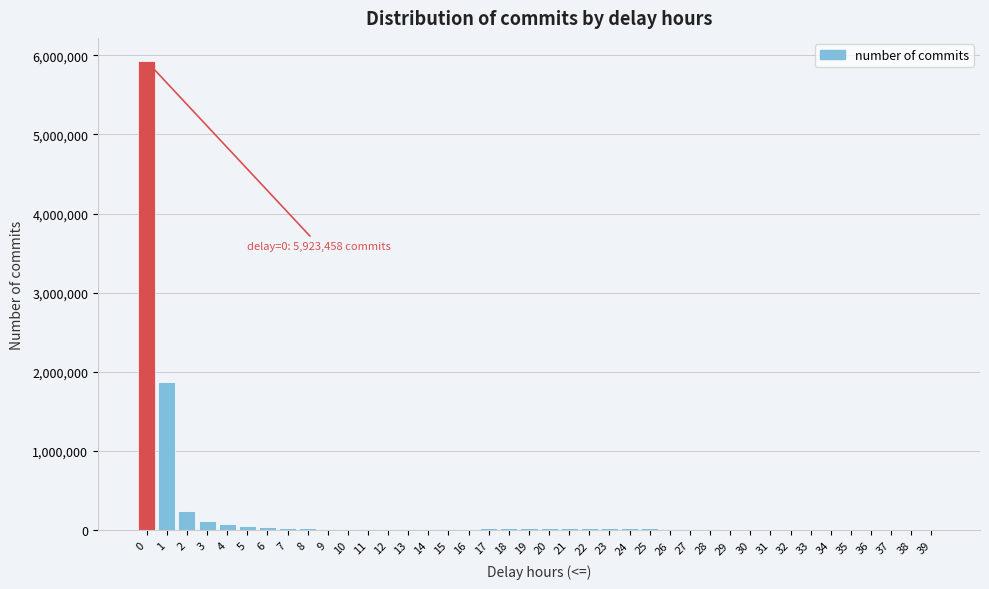

What is the maximum value shown in the chart?

5923458